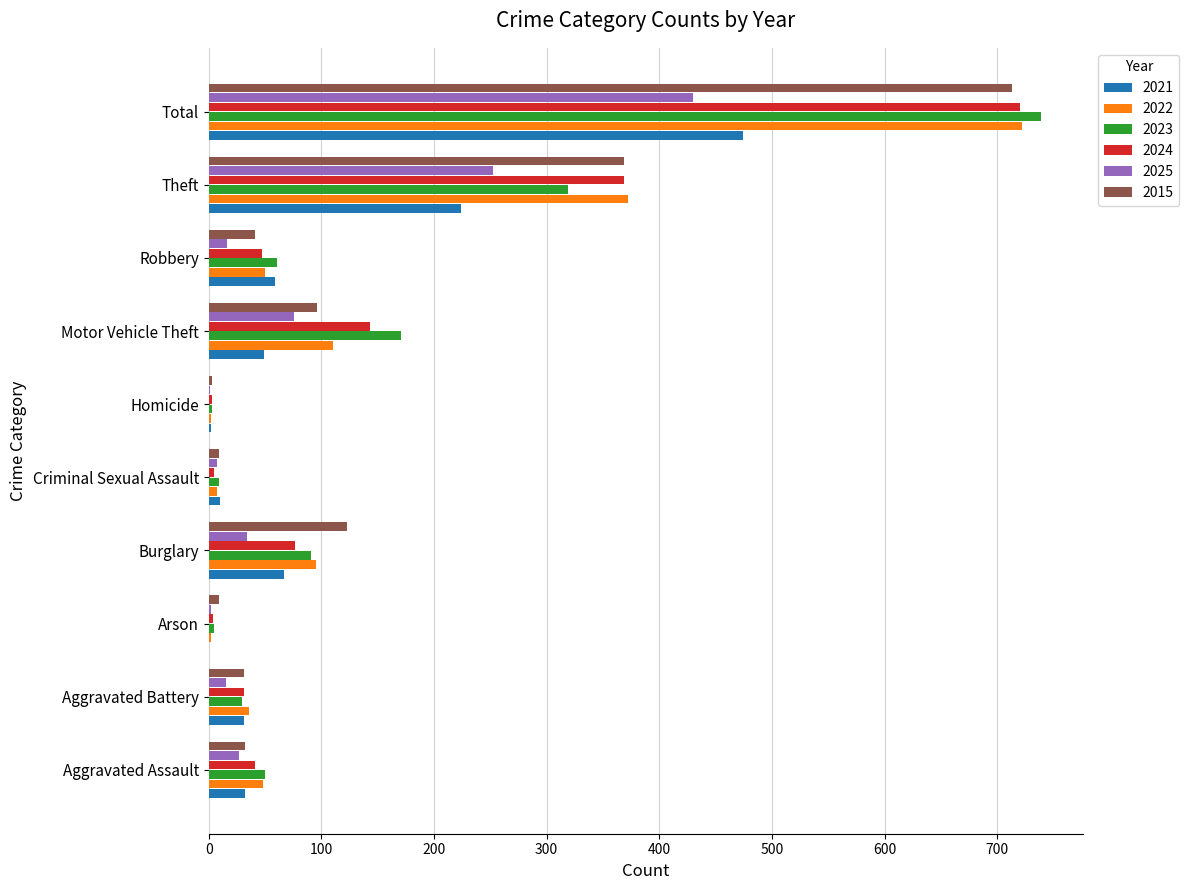

At which category is the sum across all series the highest?

Total